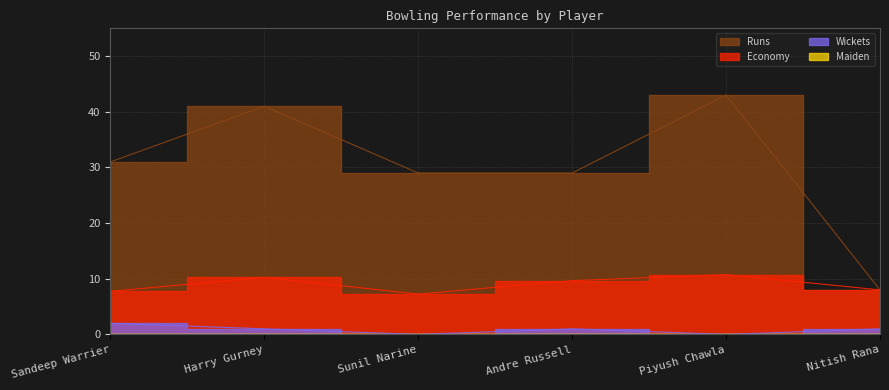

At which category is the sum across all series the highest?

Piyush Chawla